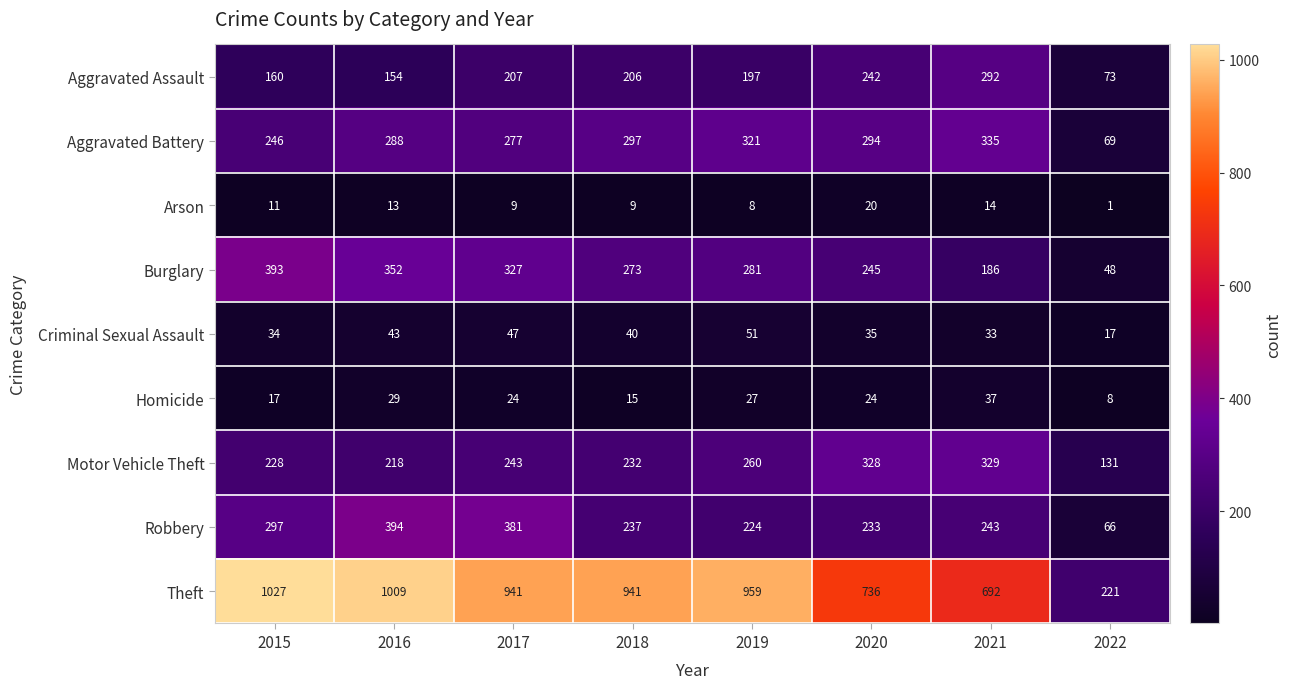

What is the sum of the Theft values at 2016 and 2021?

1701